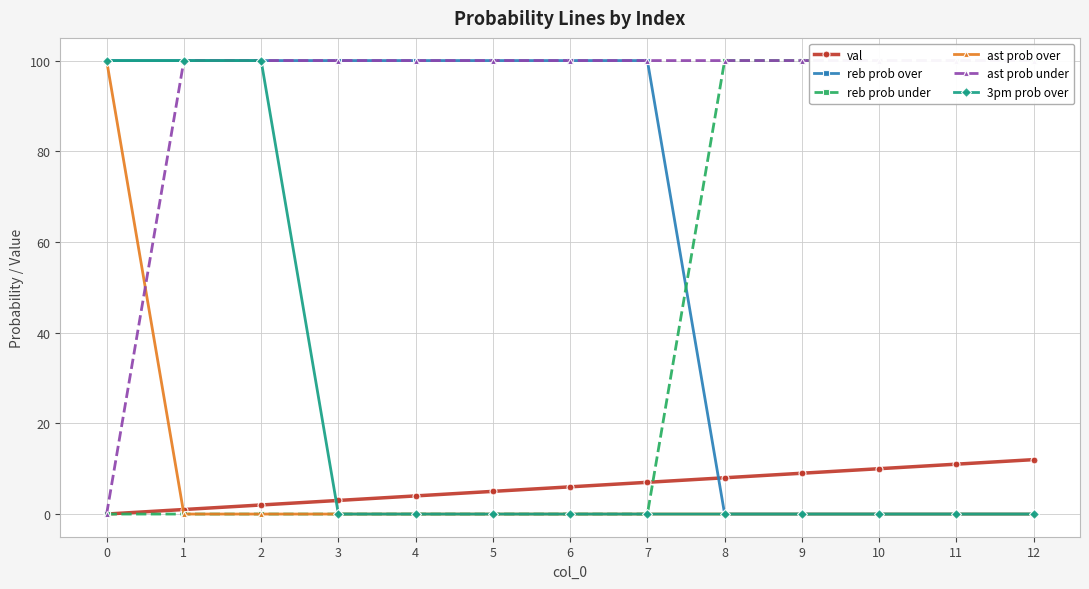

How many values in reb prob over are above zero?

8